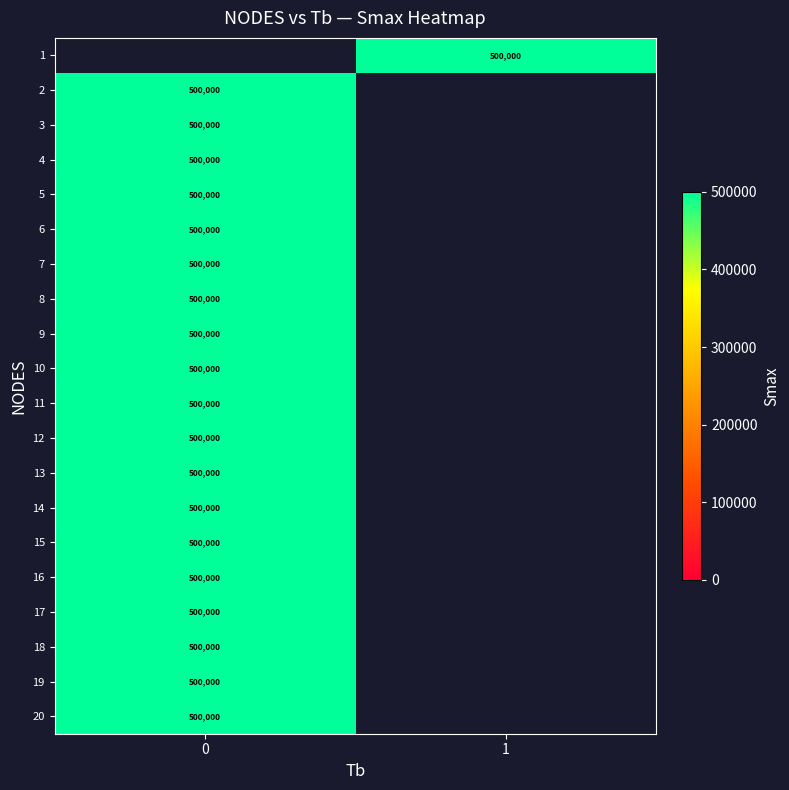

Rank the series at 0 from lowest to highest value.

row_0, row_1, row_2, row_3, row_4, row_5, row_6, row_7, row_8, row_9, row_10, row_11, row_12, row_13, row_14, row_15, row_16, row_17, row_18, row_19